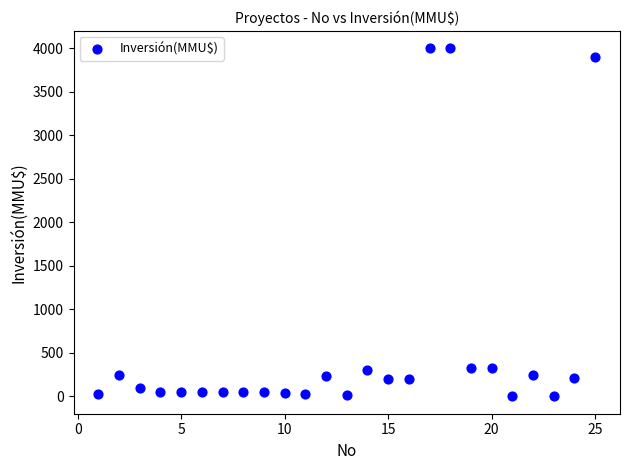

What is the range of X values (max minus min)?

24